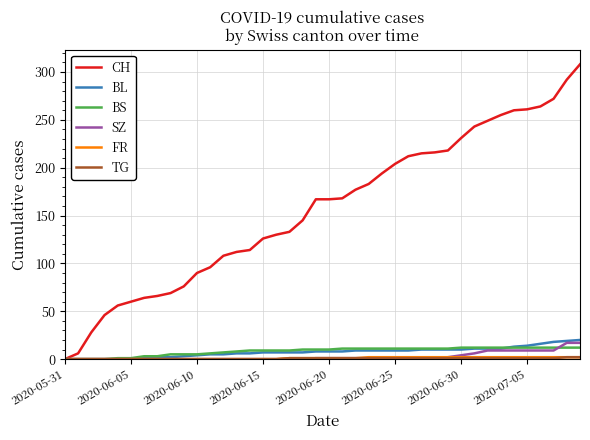

What is the highest value of the BL series?

20